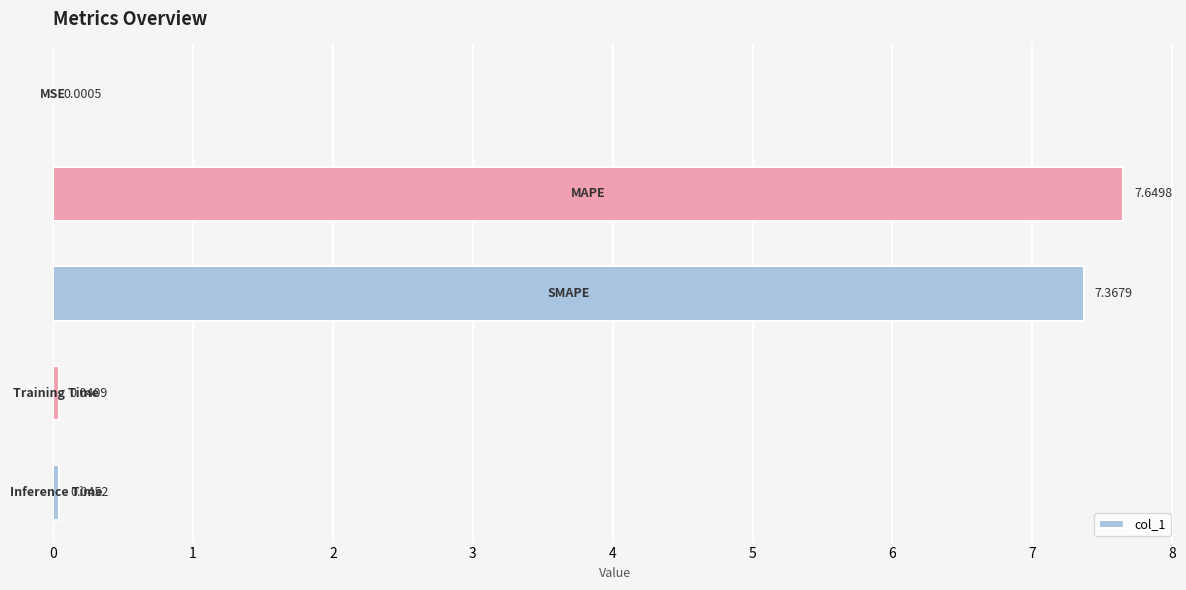

How many distinct data groups are displayed?

1